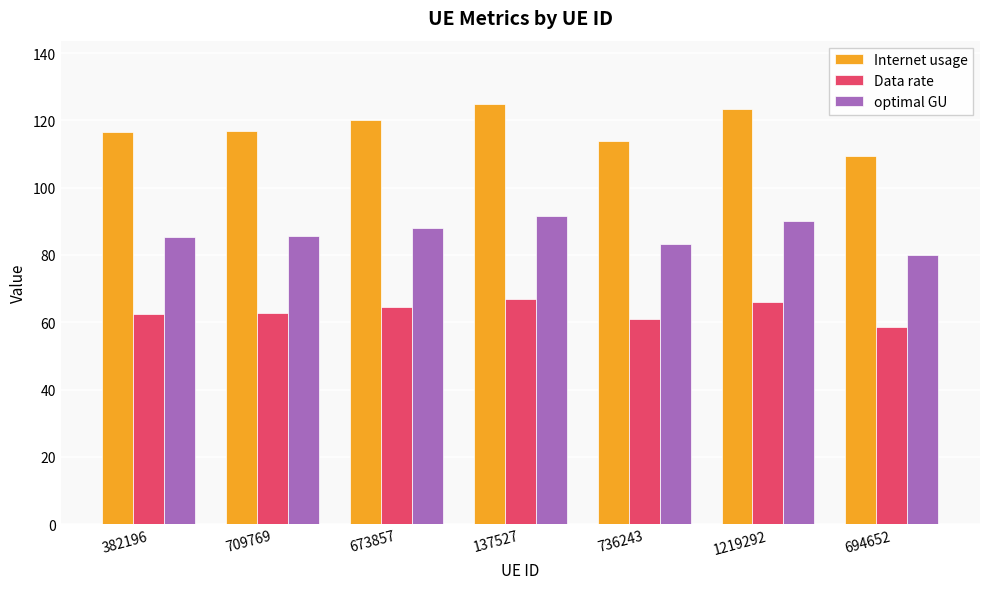

What is the sum of the Data rate values at 709769 and 137527?

129.6